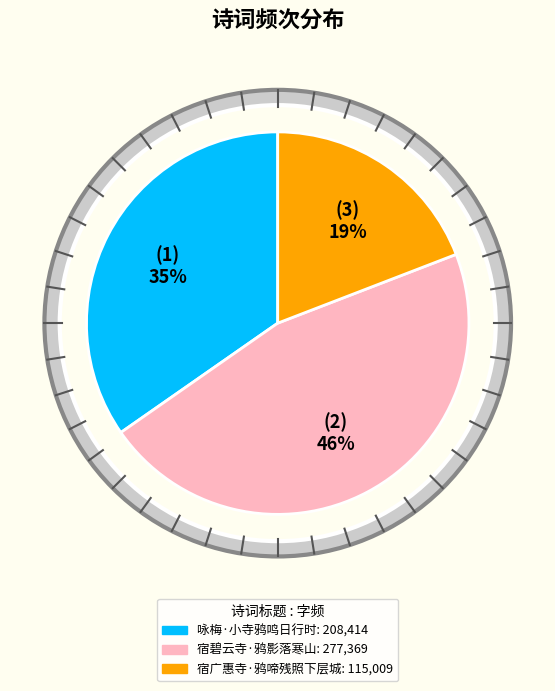

Rank the categories by value from lowest to highest.

宿广惠寺·鸦啼残照下层城, 咏梅·小寺鸦鸣日行时, 宿碧云寺·鸦影落寒山